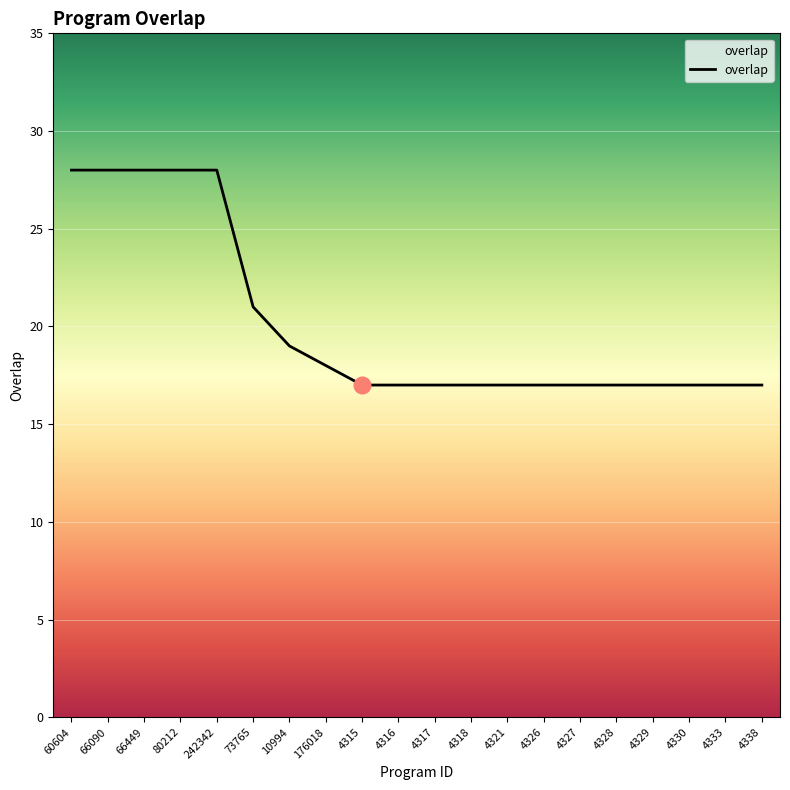

Reading left to right, list all the values displayed in this chart.

60604=28	66090=28	66449=28	80212=28	242342=28	73765=21	10994=19	176018=18	4315=17	4316=17	4317=17	4318=17	4321=17	4326=17	4327=17	4328=17	4329=17	4330=17	4333=17	4338=17